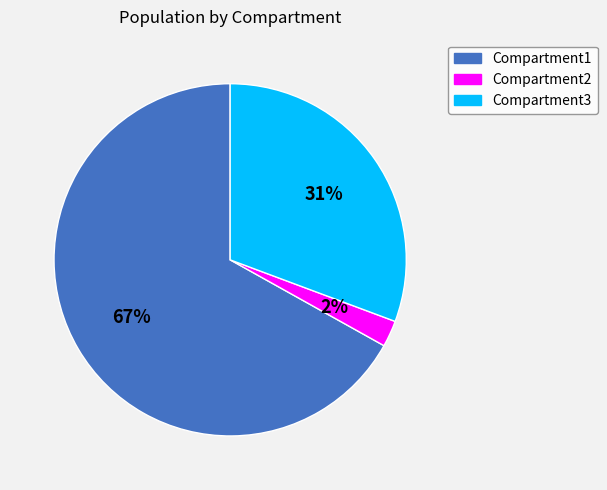

The Compartment3 slice represents 31% of the pie. True or false?

True